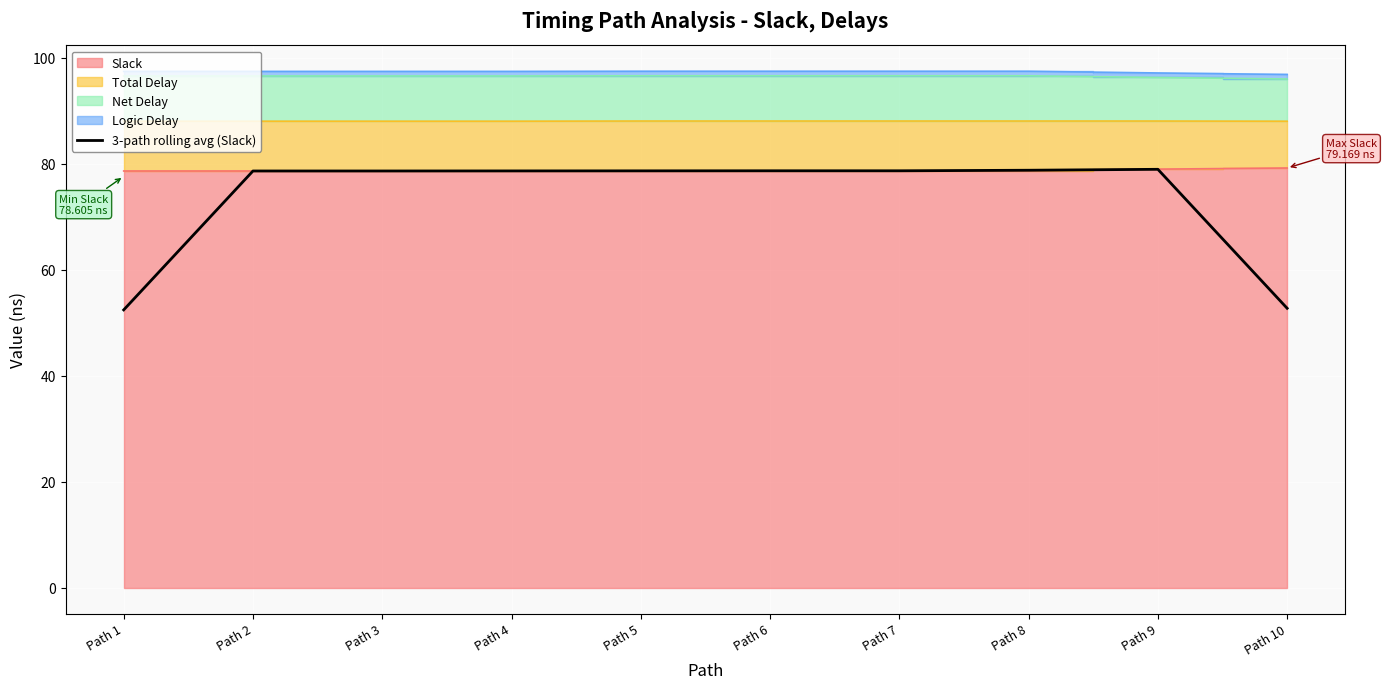

Is it true that 3-path rolling avg (Slack) equals 78.6 at Path 3?

True